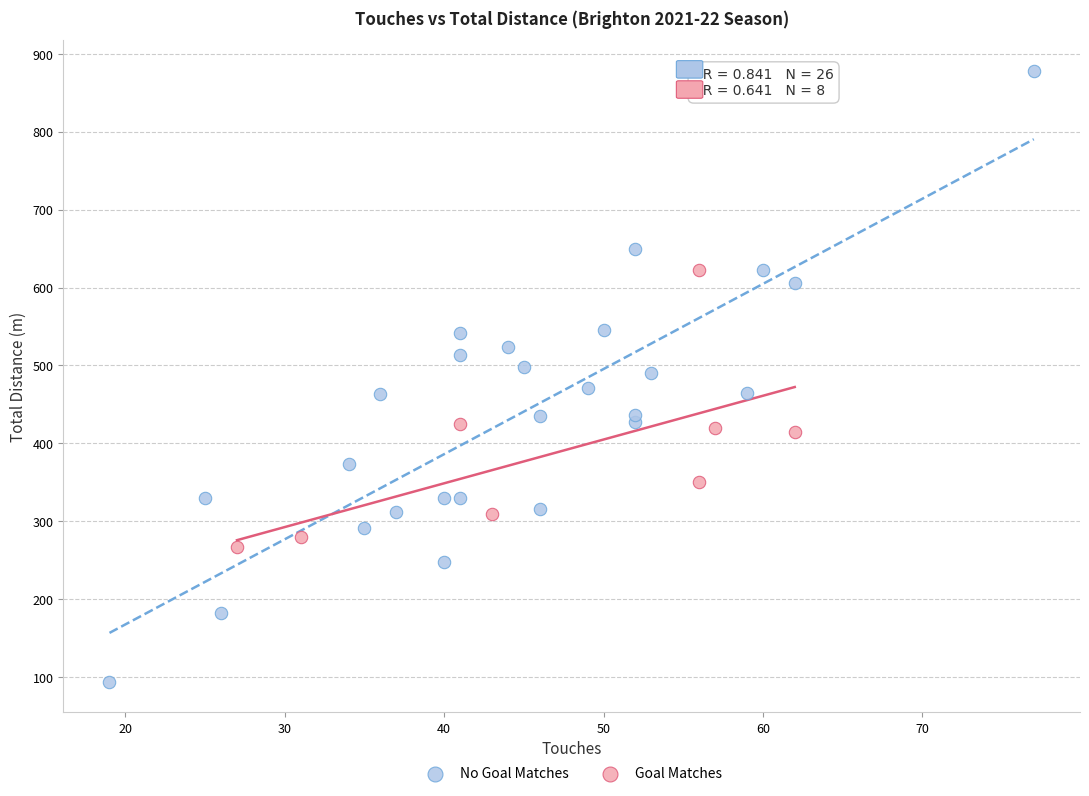

Which series reaches the maximum Y coordinate?

No Goal Matches